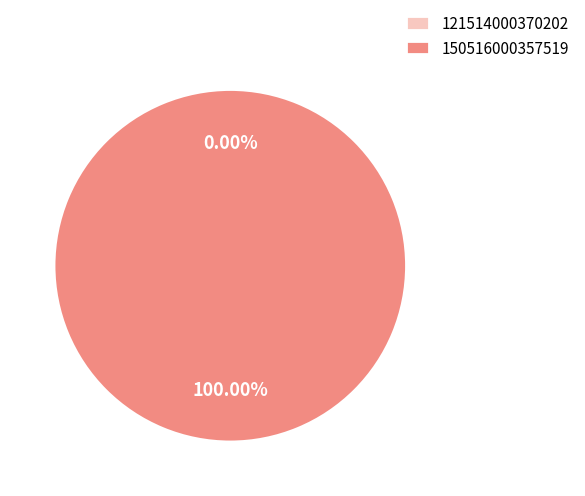

To the nearest percent, what portion does 150516000357519 represent?

100%